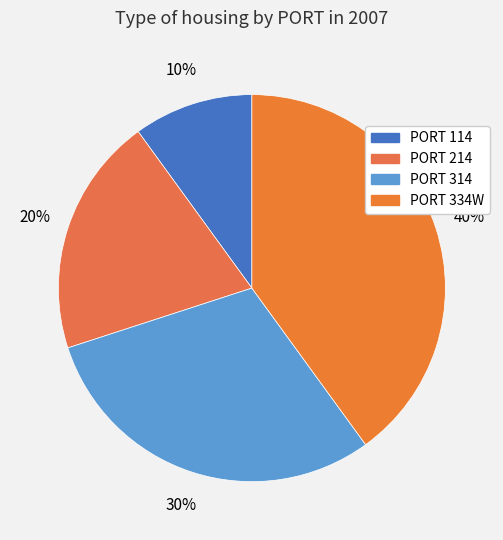

To the nearest percent, what is the difference between the largest and smallest slice percentages?

30%